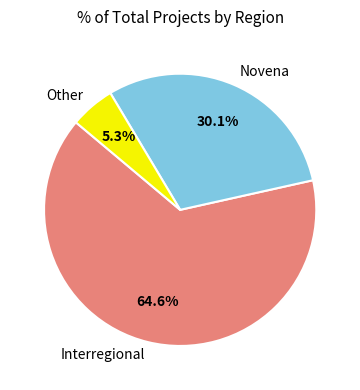

What percentage do Novena and Interregional together represent?

94.7%